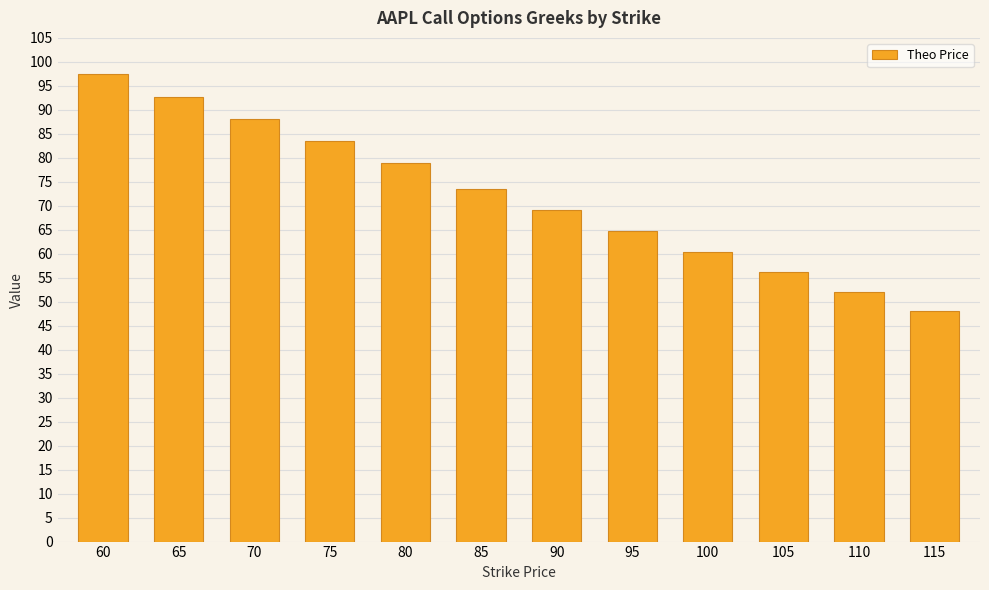

Where is the data nearest to the value 72?

85